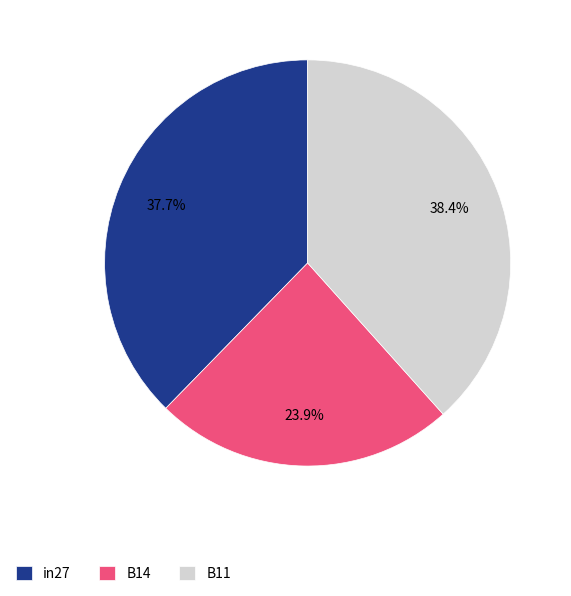

True or false: B11 accounts for 28% of the total.

False